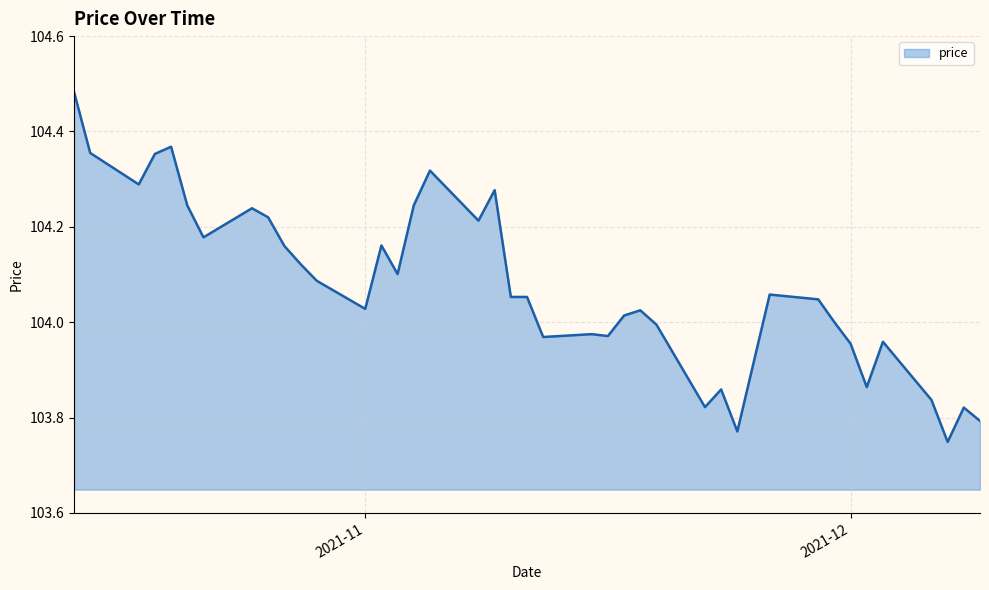

What is the difference between the maximum and minimum values?

0.7